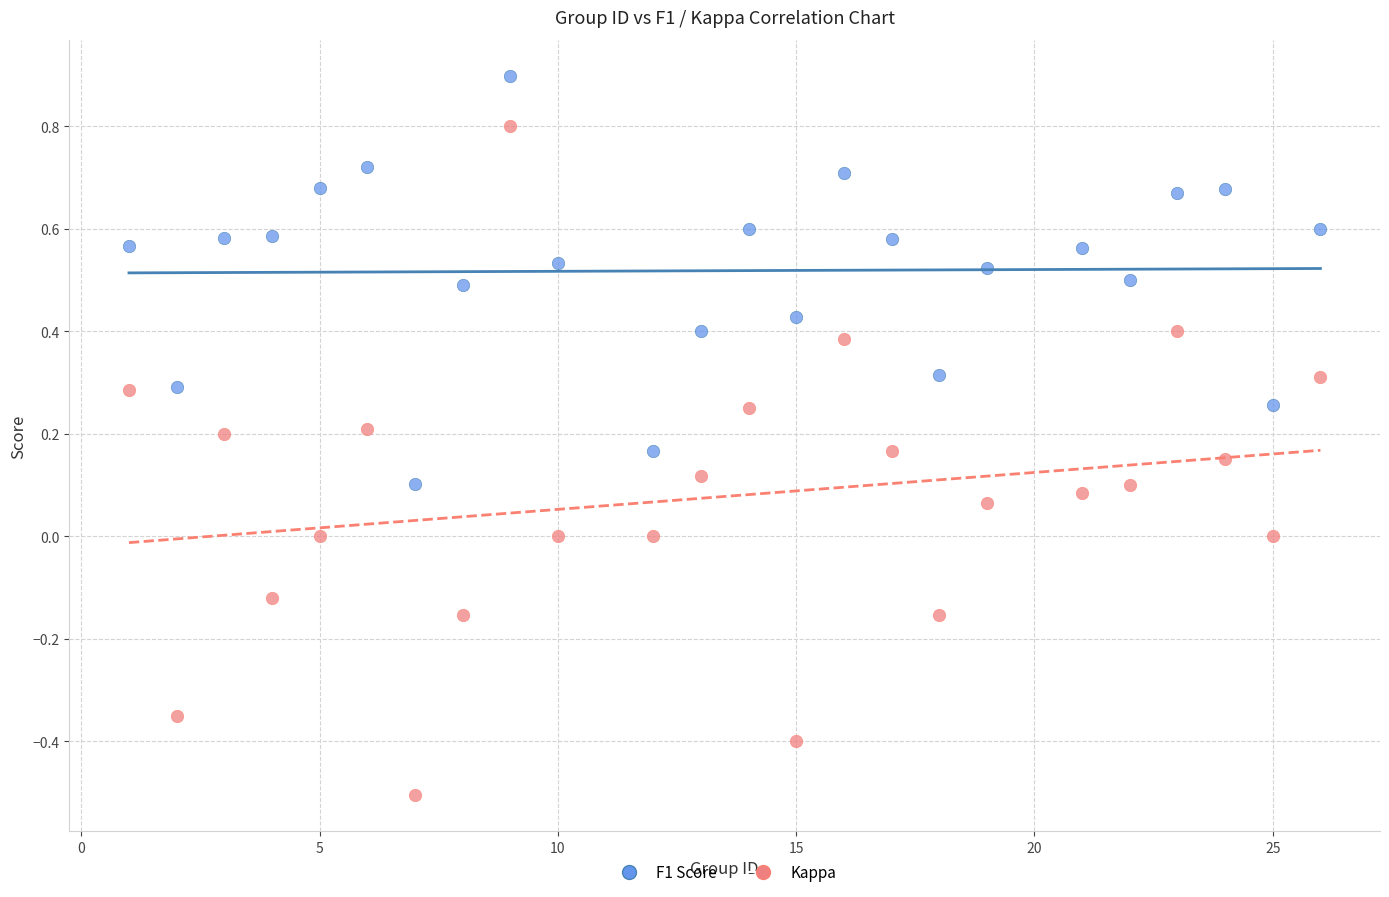

Which series reaches the maximum Y coordinate?

F1 Score